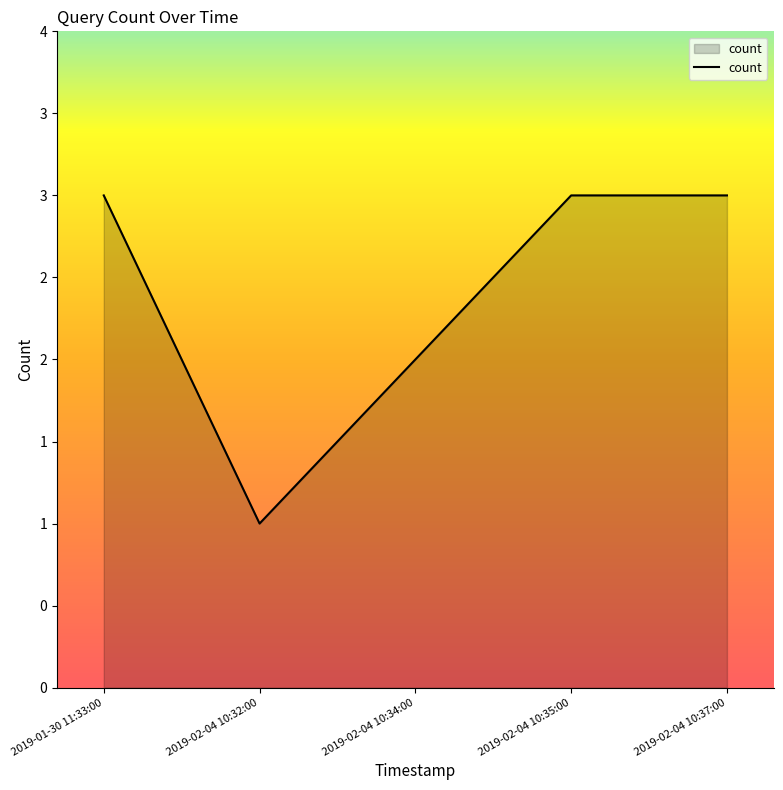

Does the chart display data point markers on the line(s)?

No